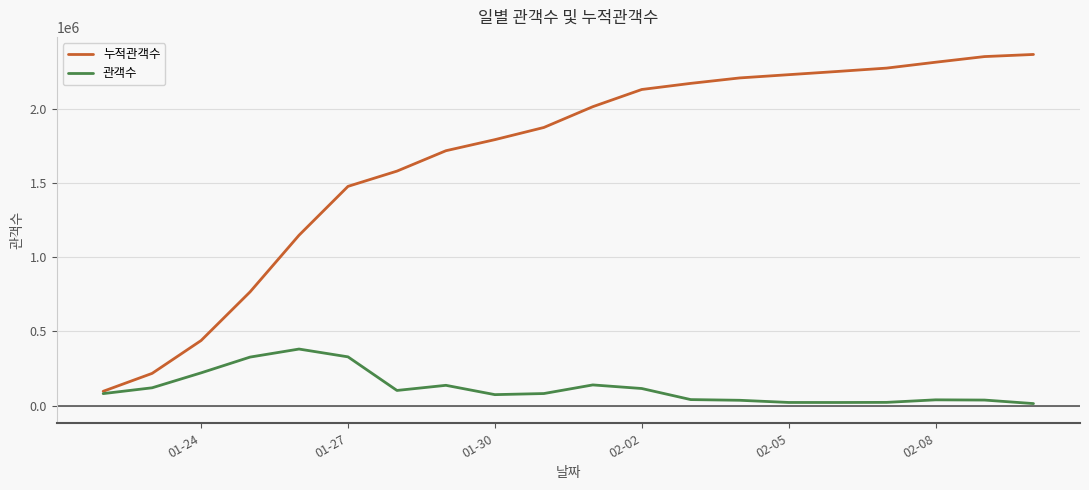

Rank the series by their maximum value, from highest to lowest.

누적관객수, 관객수